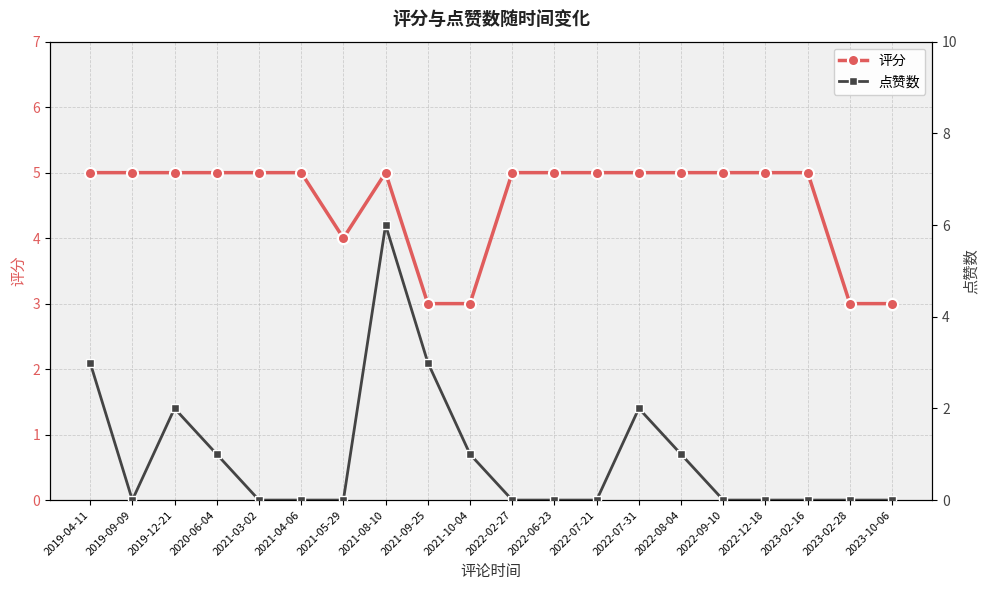

What are all the series names shown in the legend?

评分, 点赞数